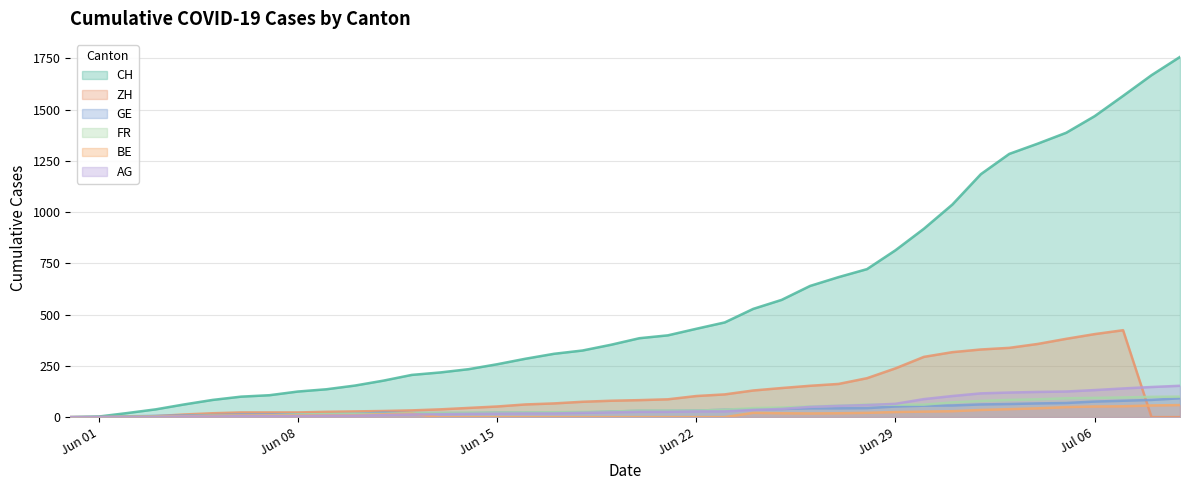

What is the value of the FR point at the 4th from the left?

3